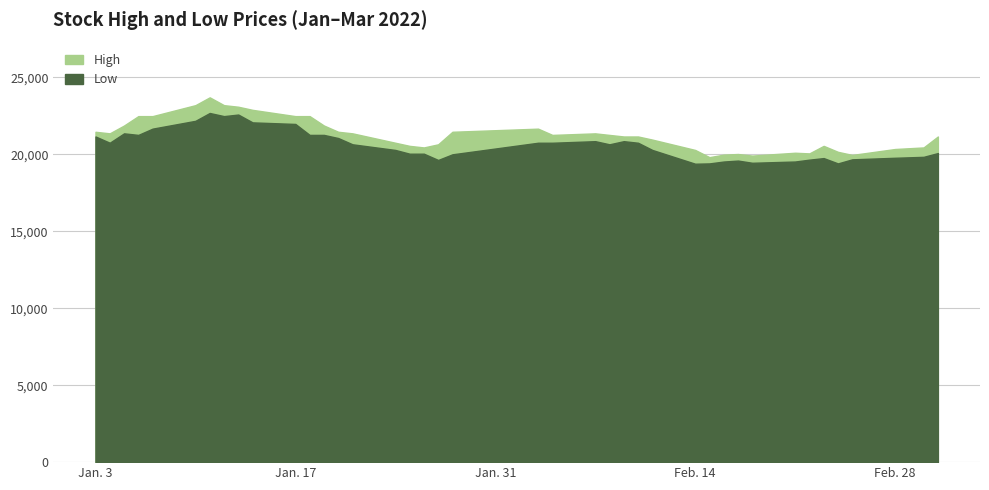

List the series in order of their peak value, lowest first.

Low, High